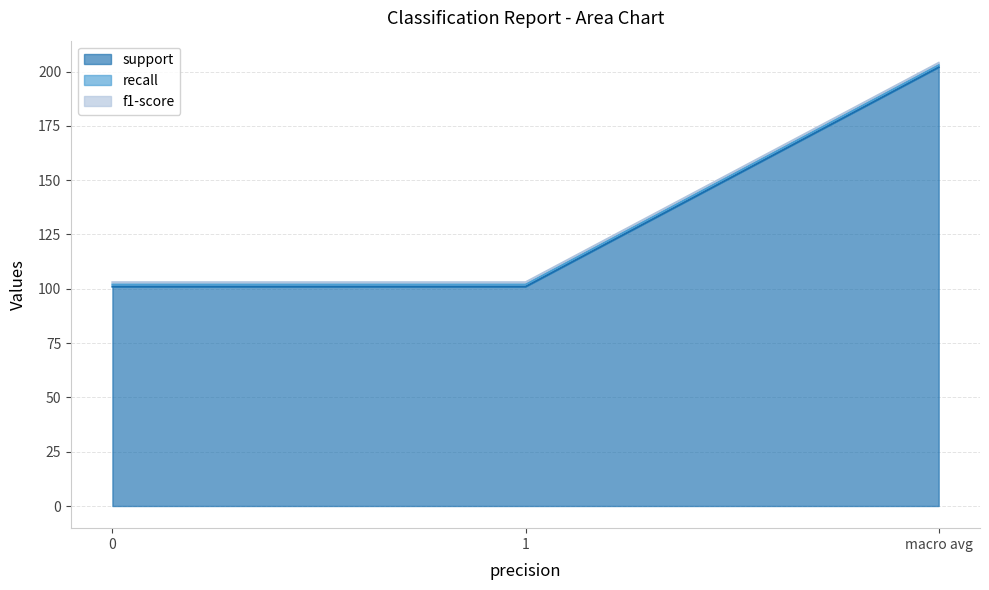

What position from the left is 0?

1